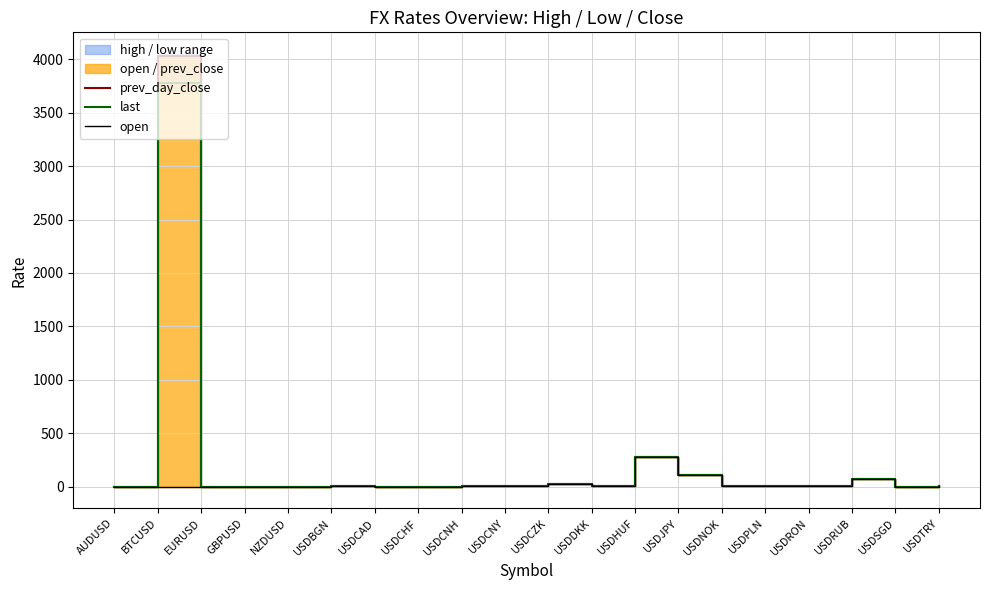

Which has a higher value, USDRON or GBPUSD?

USDRON